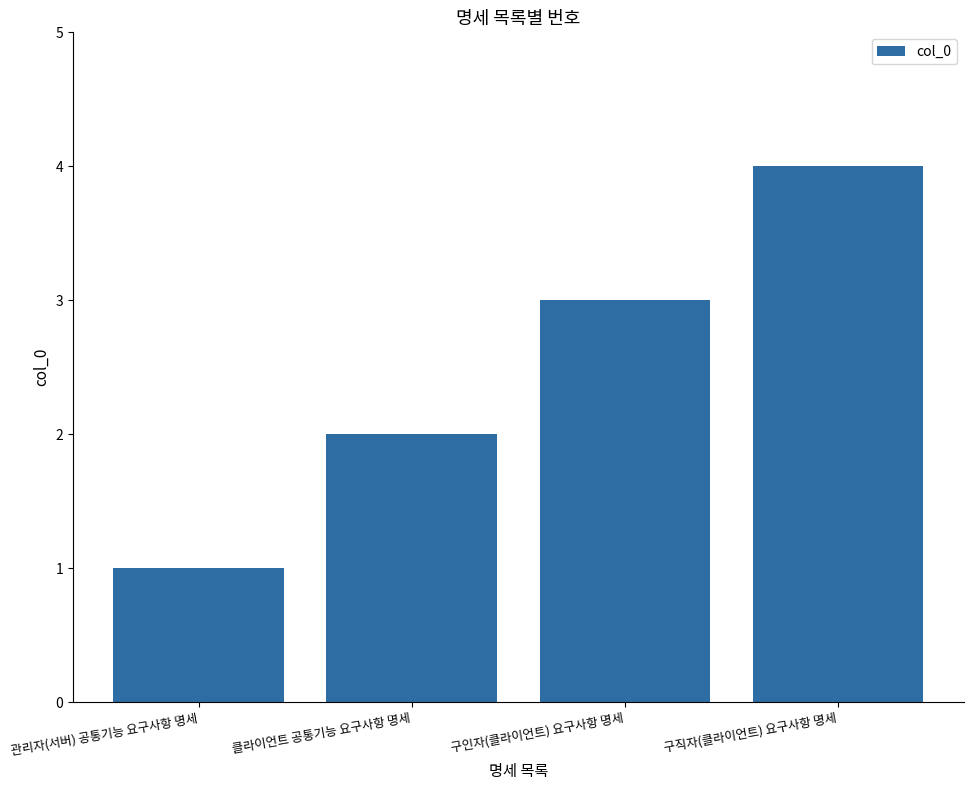

Rank the categories by value from lowest to highest.

관리자(서버) 공통기능 요구사항 명세, 클라이언트 공통기능 요구사항 명세, 구인자(클라이언트) 요구사항 명세, 구직자(클라이언트) 요구사항 명세